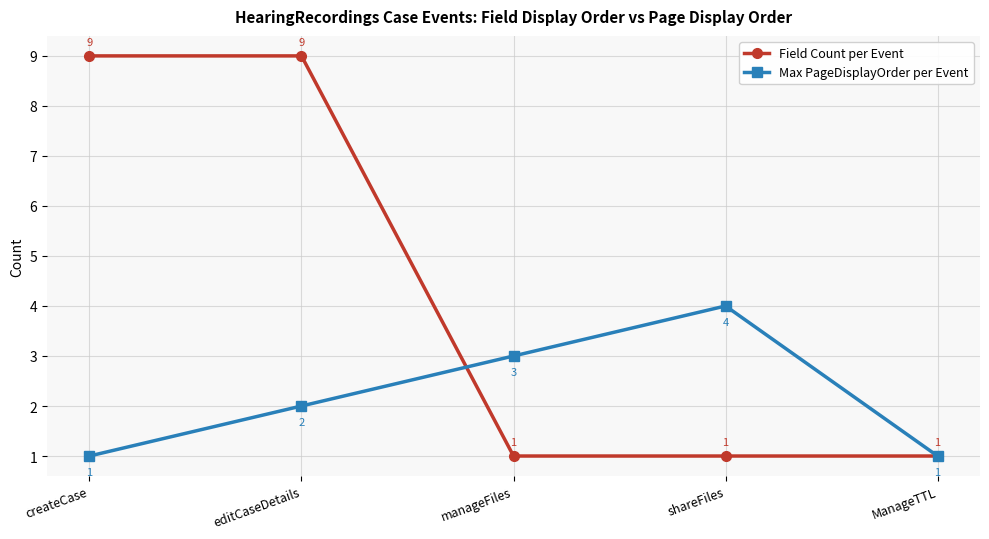

What is the average value of the Field Count per Event series?

4